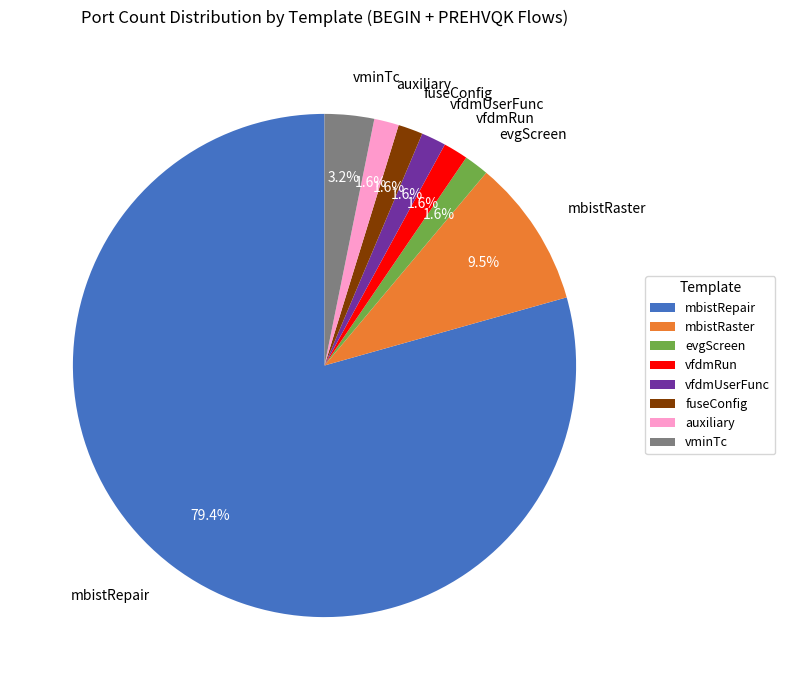

Between evgScreen and vminTc, which is larger?

vminTc